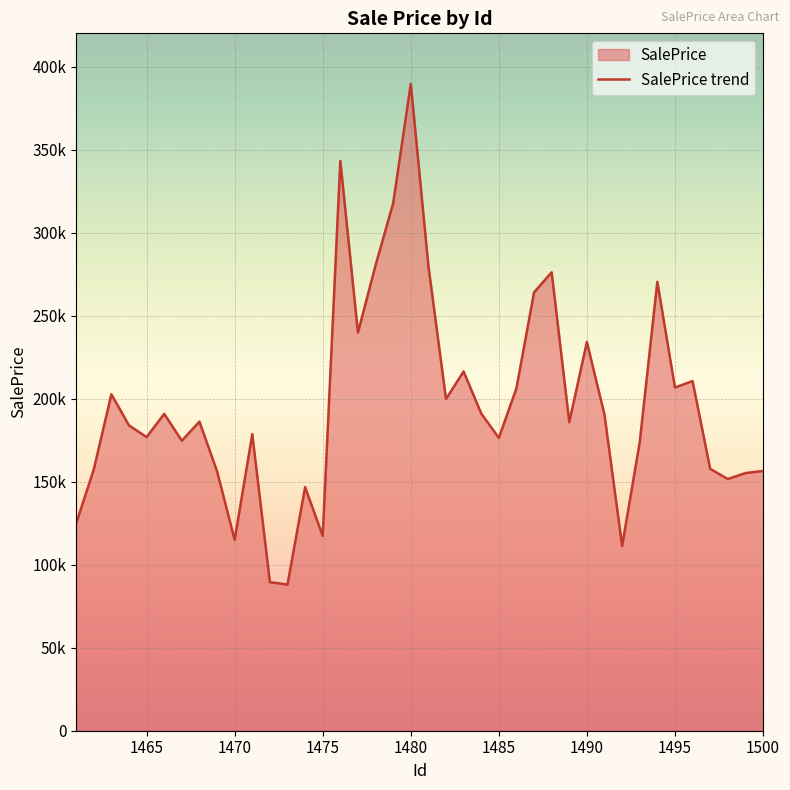

Does the chart display data point markers on the line(s)?

No